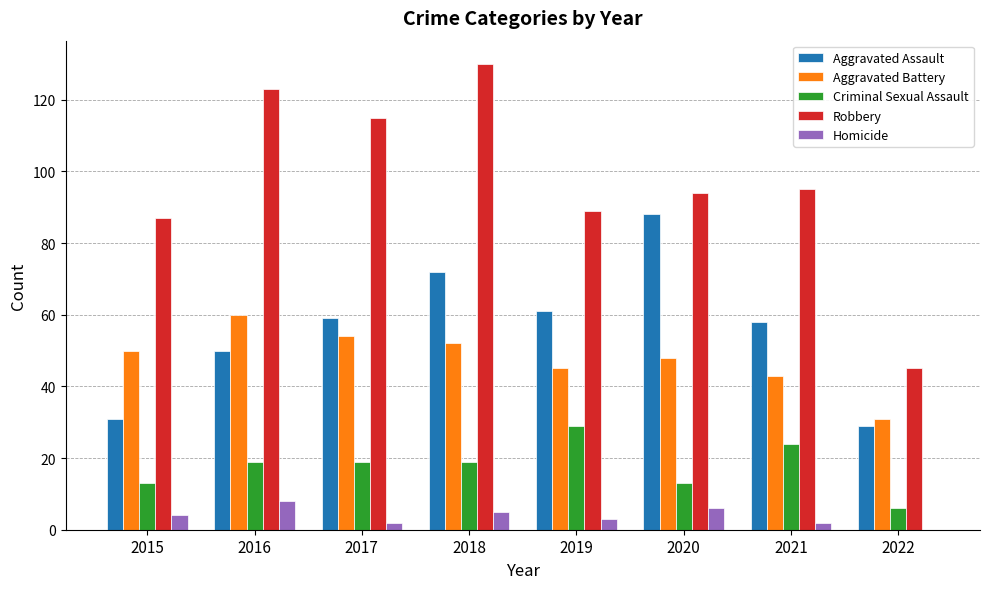

What is the highest value of the Robbery series?

130